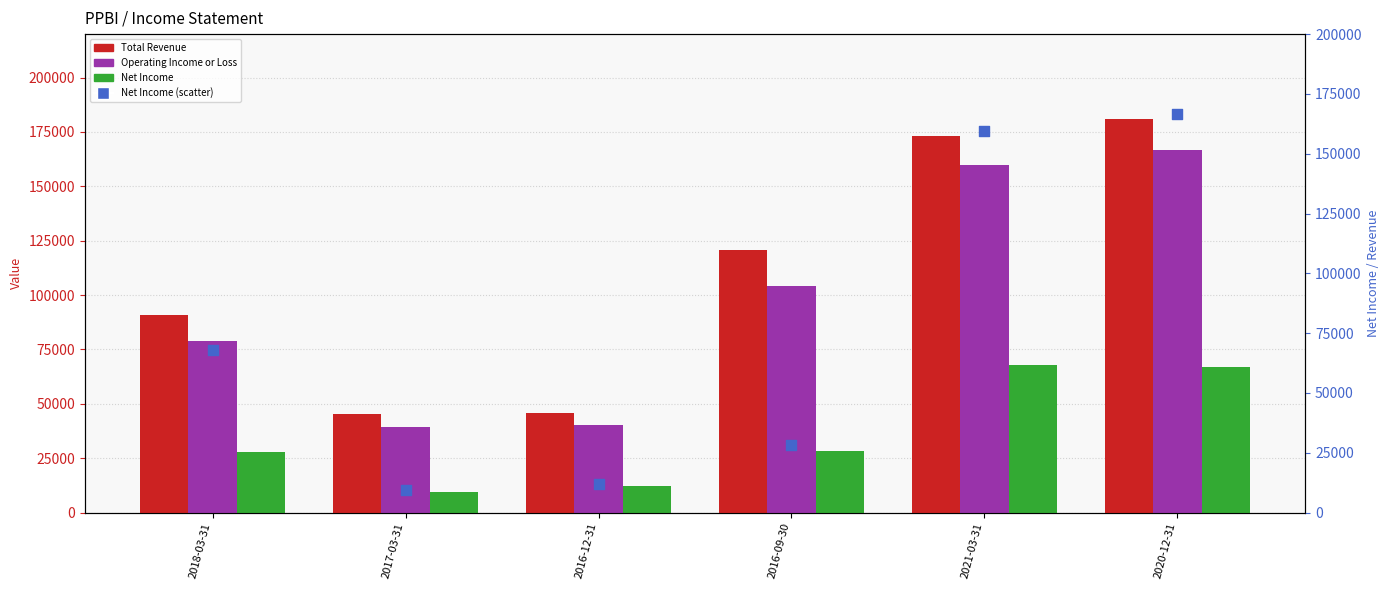

Which series reaches the minimum Y coordinate?

Net Income